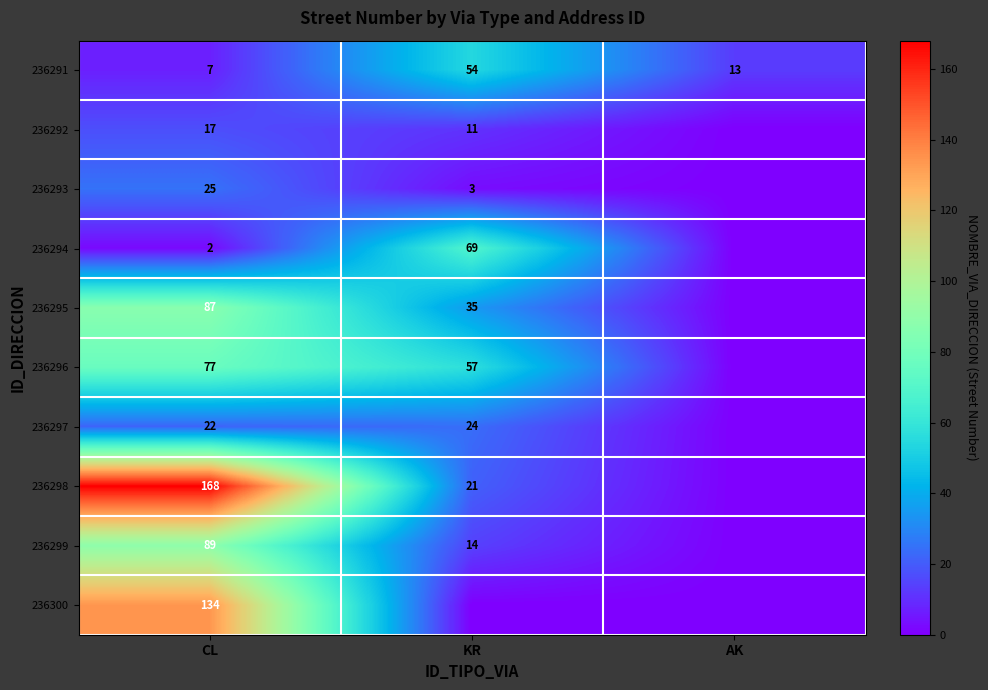

Is the value of 236292 at KR greater than the value of 236293 at KR?

Yes